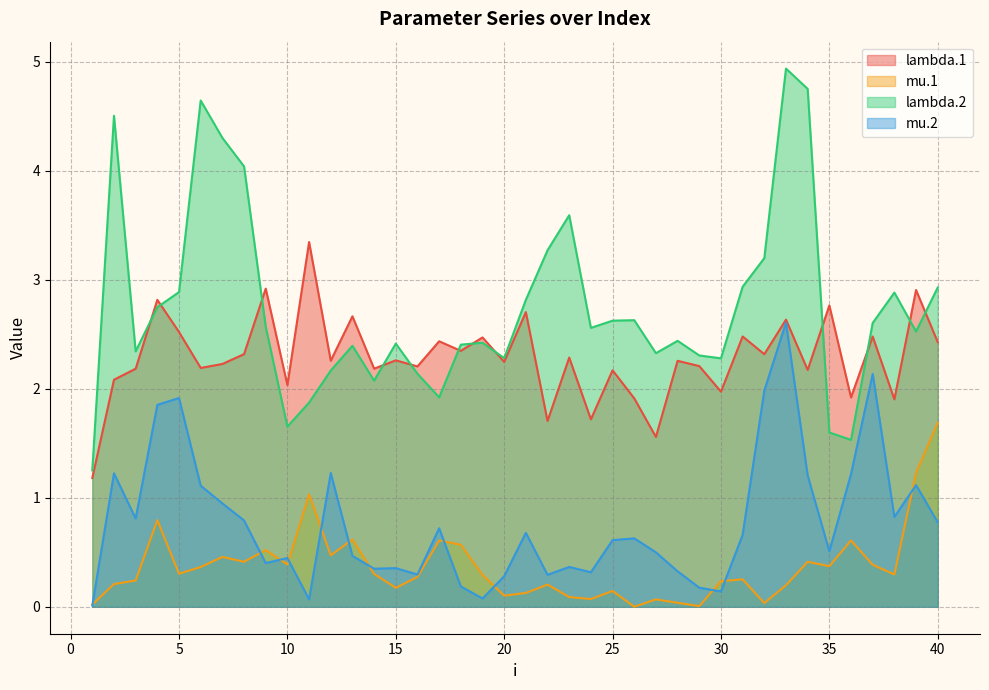

What is the maximum value for lambda.1?

3.3